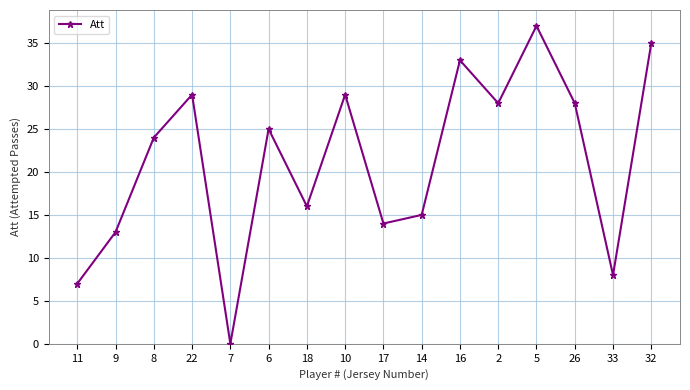

Where is the first local minimum?

7